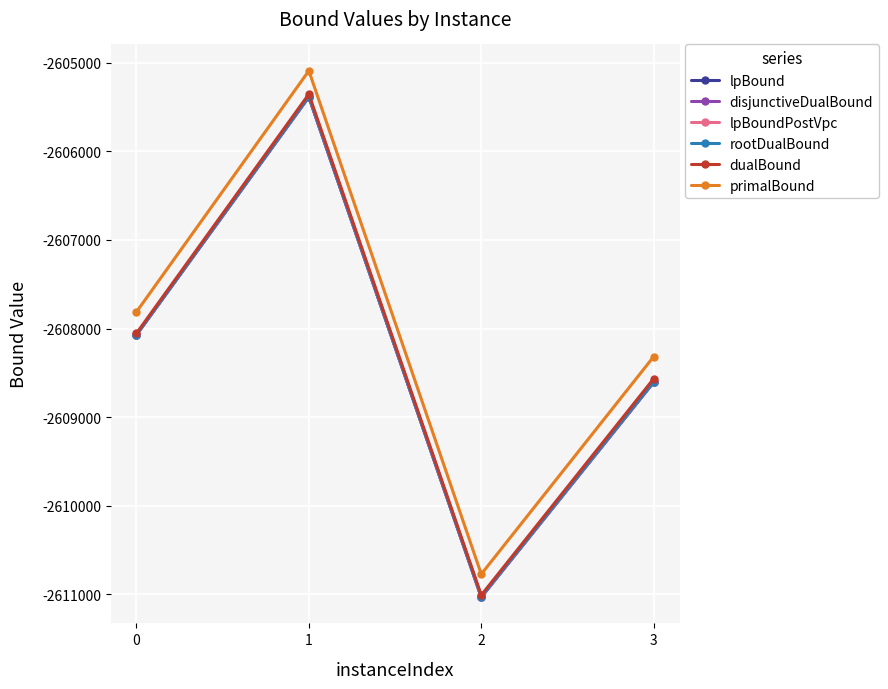

Which series has the largest range (max minus min)?

primalBound